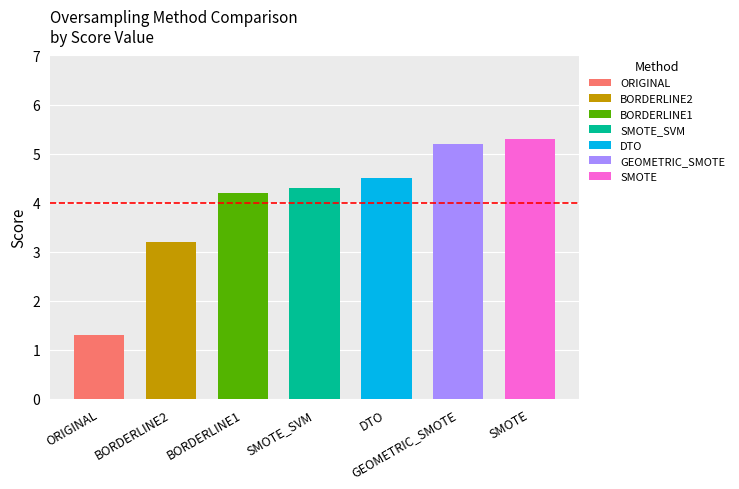

Reading left to right, what are all the values shown in this chart?

ORIGINAL=1.3	BORDERLINE2=3.2	BORDERLINE1=4.2	SMOTE_SVM=4.3	DTO=4.5	GEOMETRIC_SMOTE=5.2	SMOTE=5.3